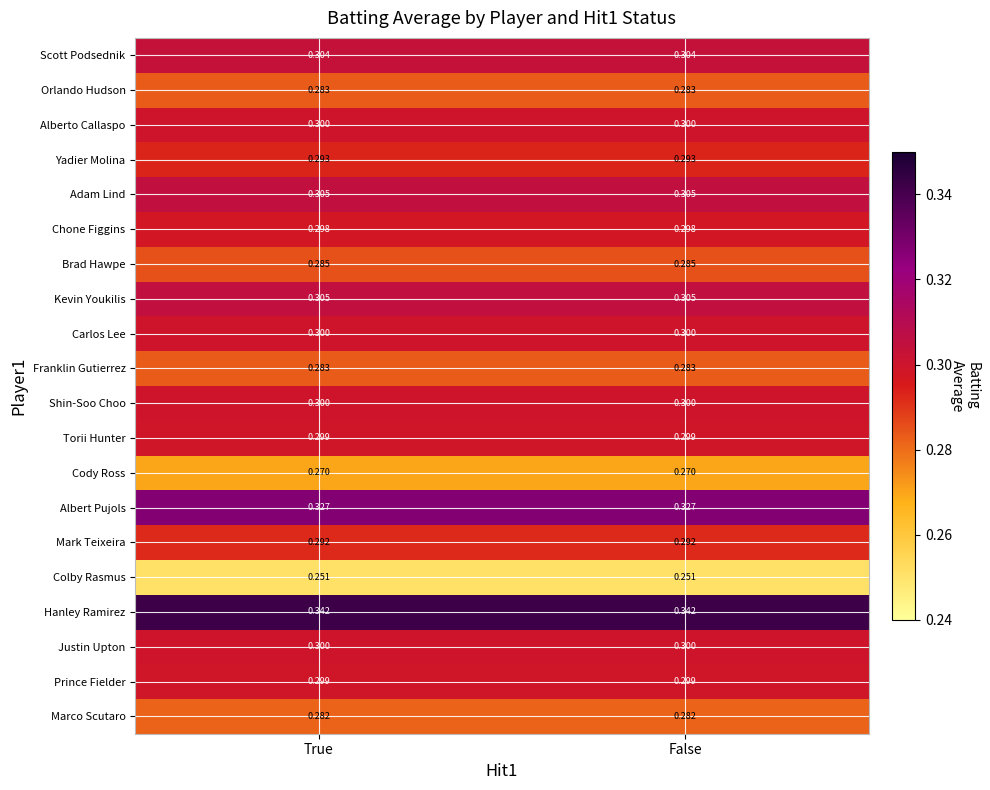

Is the value of Cody Ross at True greater than the value of Colby Rasmus at True?

Yes